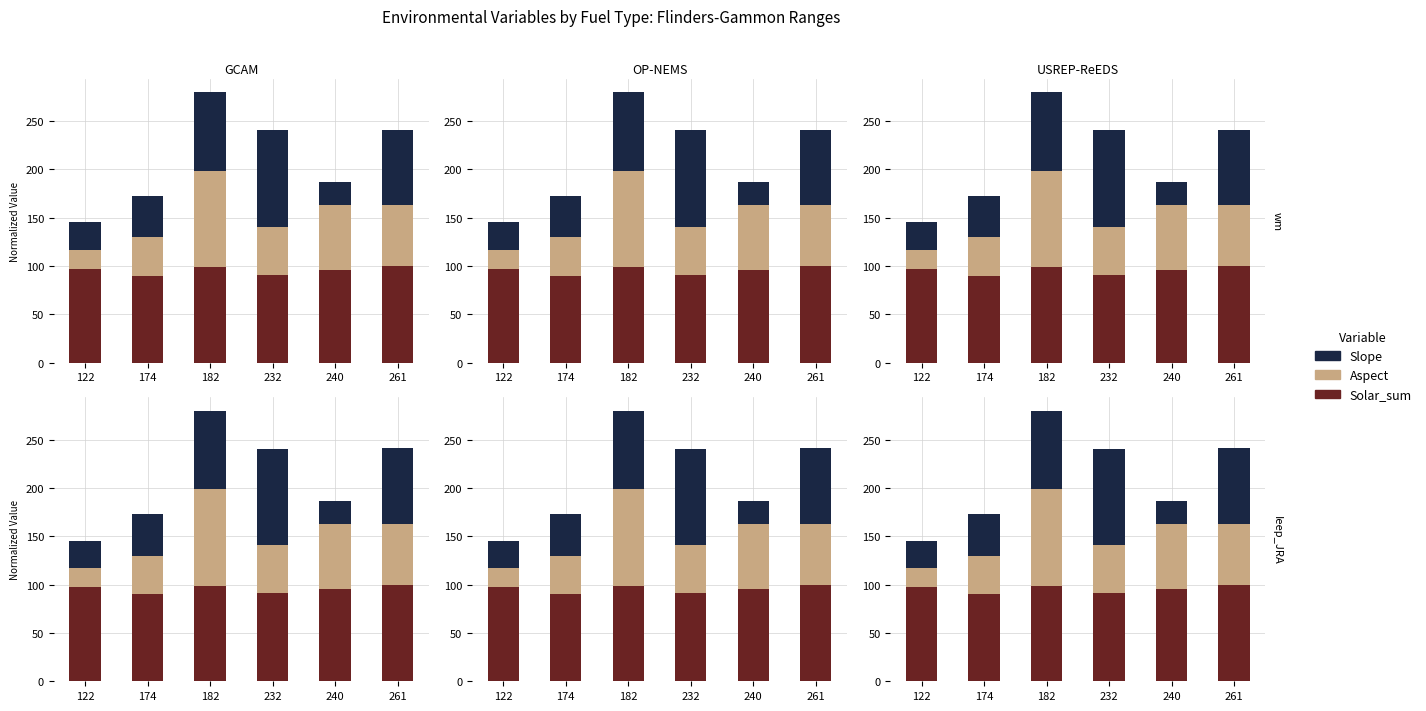

Reading left to right, transcribe all the data shown in this chart.

Solar_sum: 122=97.1	174=90.0	182=98.7	232=91.1	240=95.9	261=100.0
Aspect: 122=19.8	174=39.9	182=100.0	232=49.6	240=67.2	261=62.7
Slope: 122=28.6	174=42.9	182=81.2	232=100.0	240=23.5	261=78.3